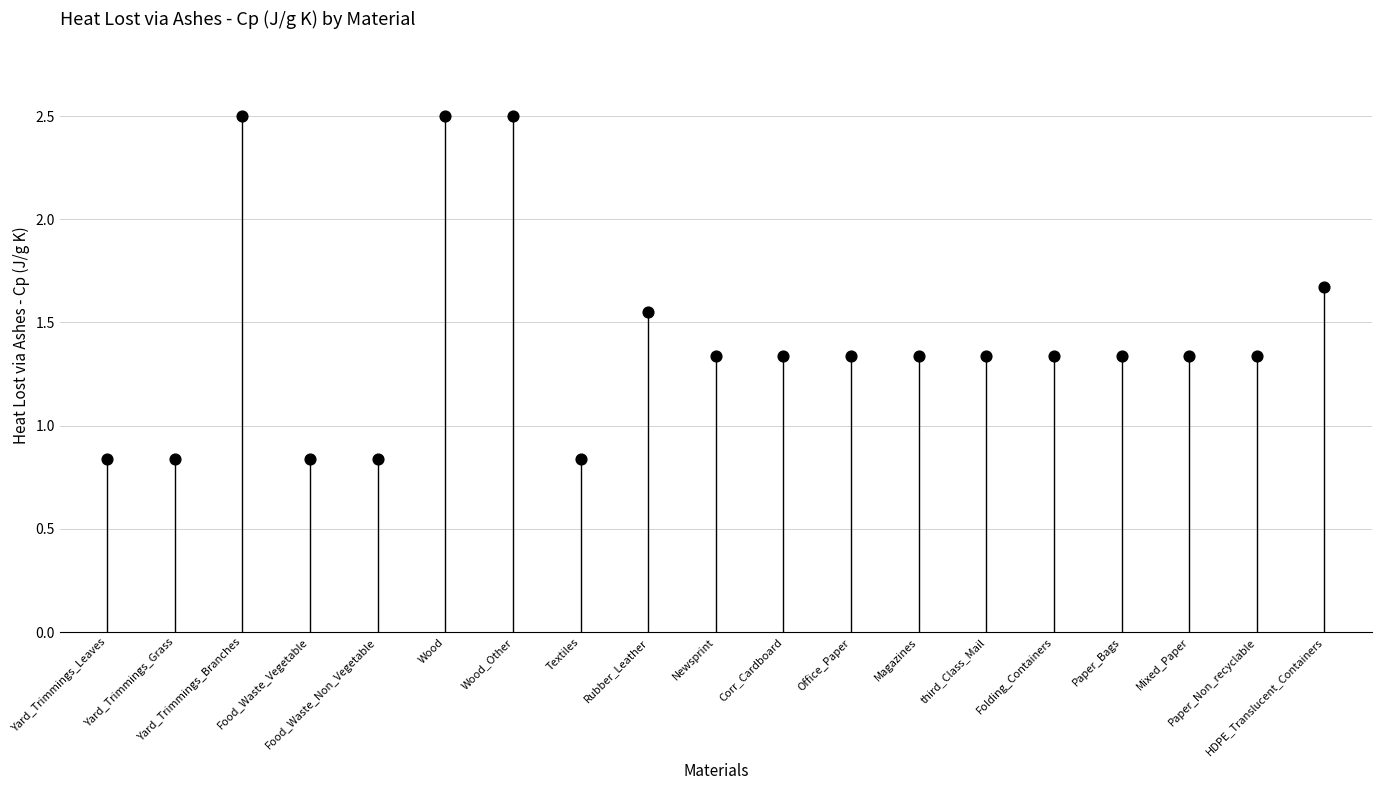

How many data points are displayed?

19